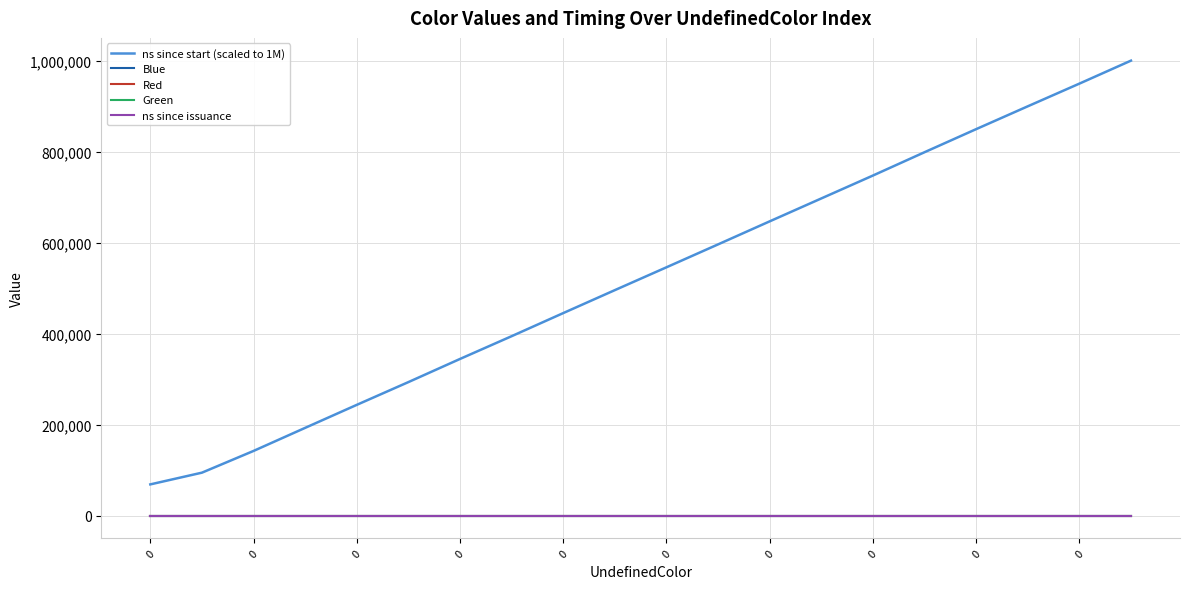

True or false: ns since start (scaled to 1M) and Green cross at least once.

False